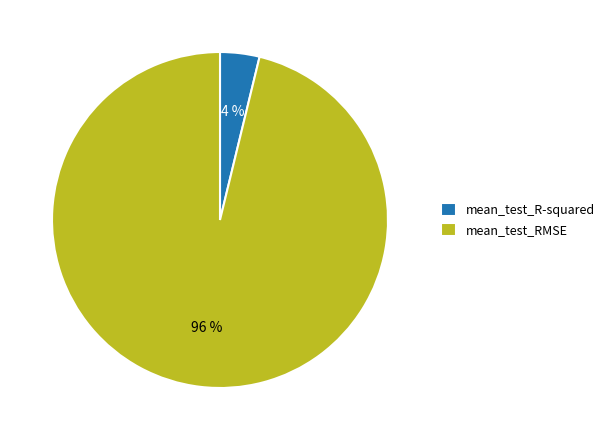

True or false: mean_test_R-squared accounts for 17% of the total.

False